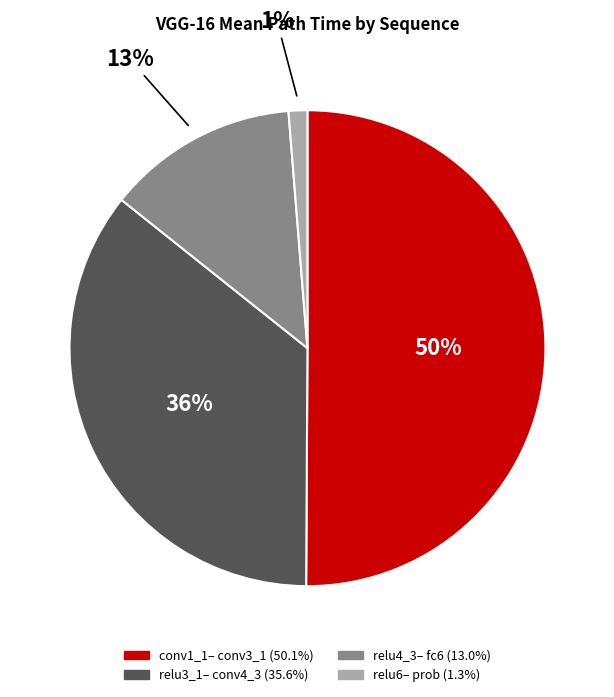

To the nearest percent, what is the average slice percentage?

25%